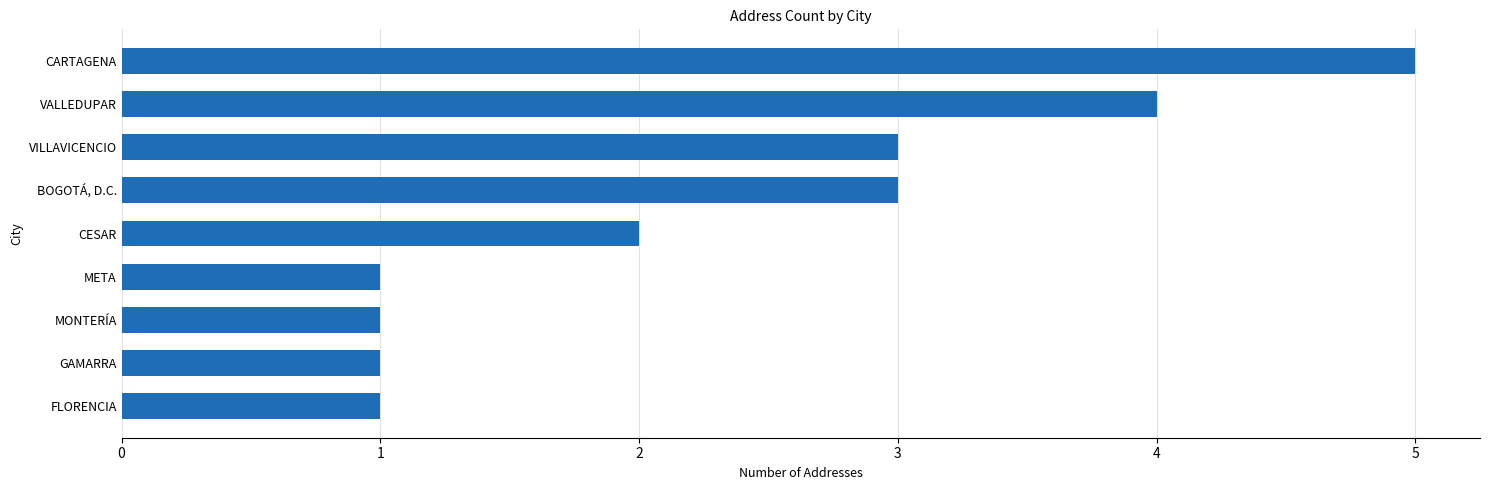

Which category has the highest value across all series?

CARTAGENA